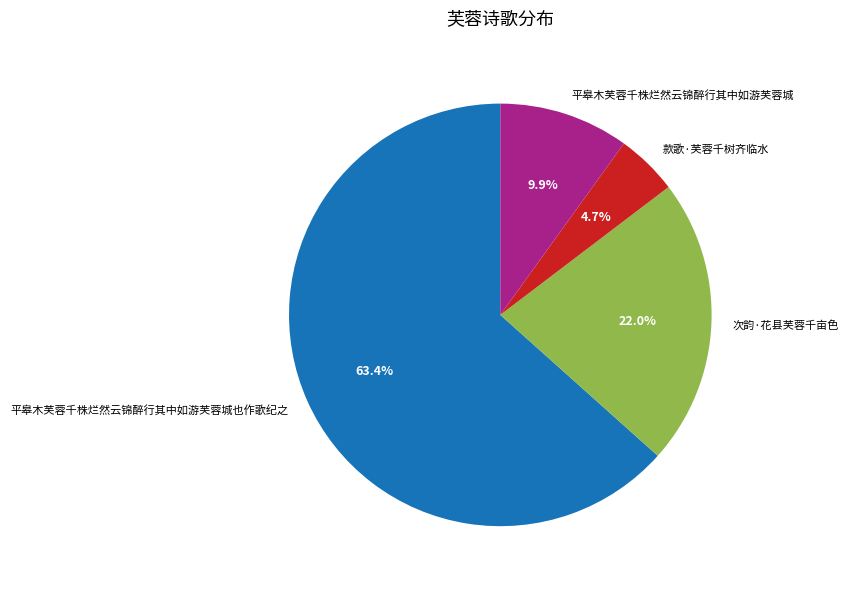

Count the number of slices in the pie.

4